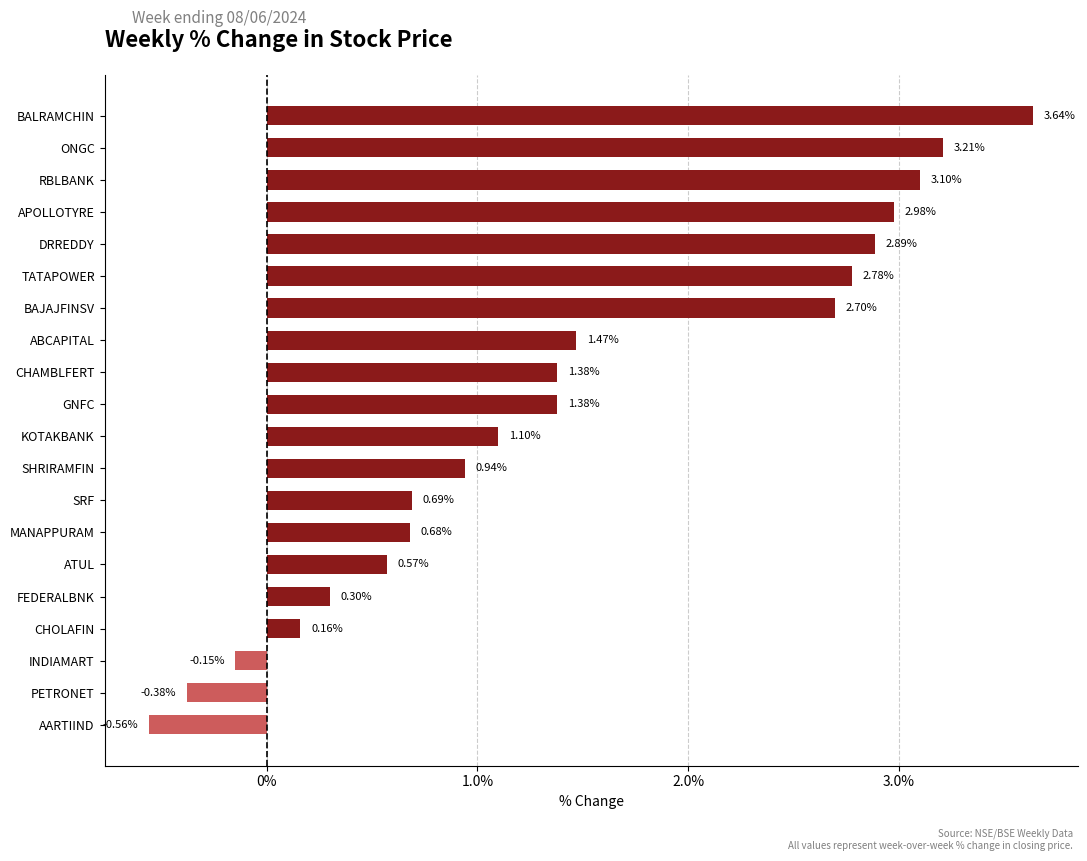

Where is the data nearest to the value 1?

SHRIRAMFIN